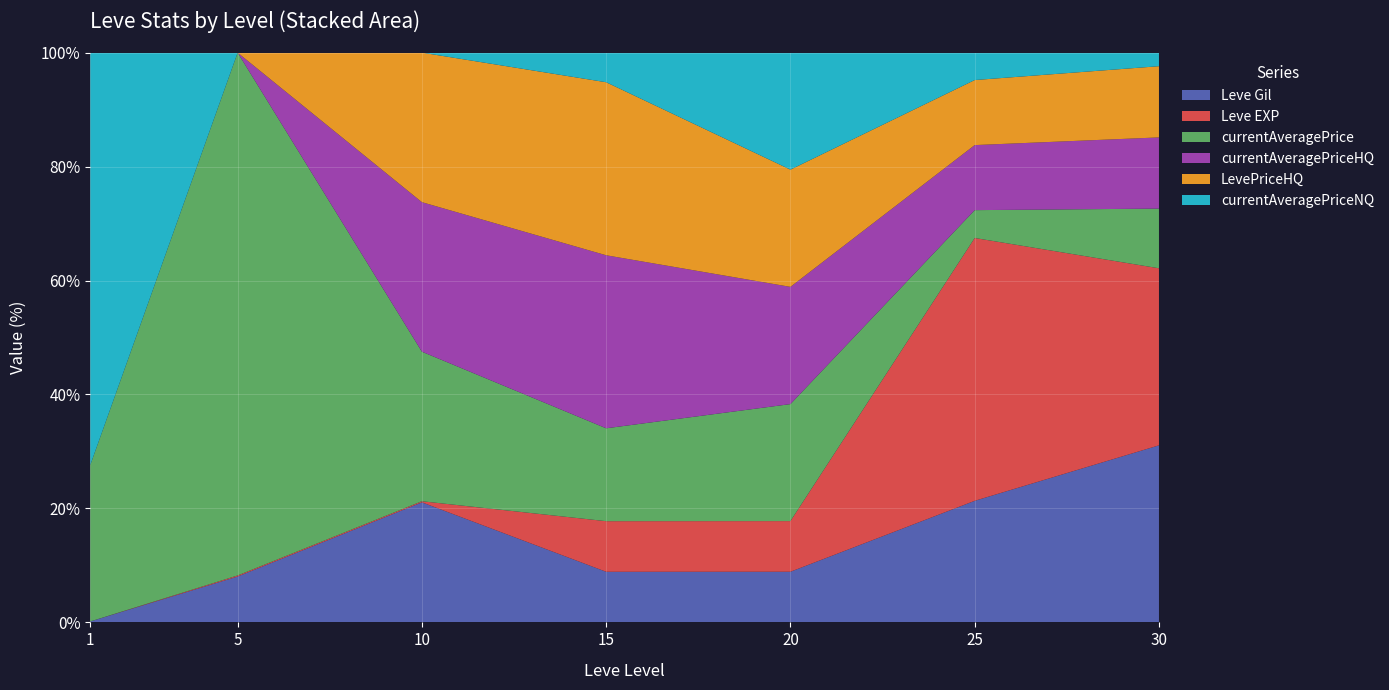

Reading left to right, extract all data points from this chart.

Leve Gil: 160	220	990	7170	21600	21830	52220
Leve EXP: 1	5	9	7170	21600	47200	52220
currentAveragePrice: 27128	2507	1233	13158	49899	5000	17600
currentAveragePriceHQ: 0	0	1233	24513	49995	11680	21000
LevePriceHQ: 0	0	1233	24513	49995	11680	21000
currentAveragePriceNQ: 71569	0	0	4194	49899	4922	4000